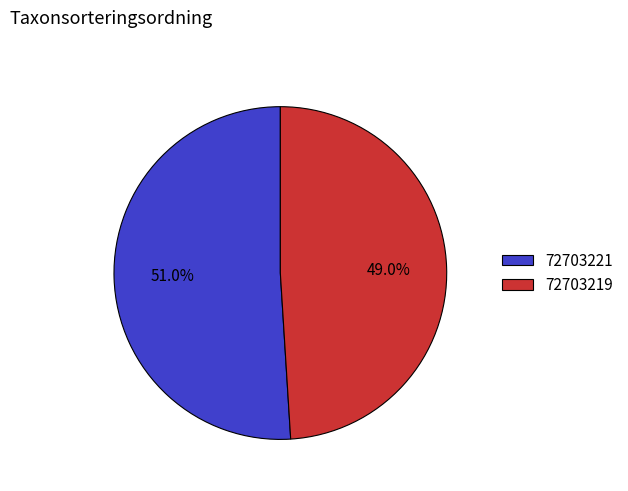

The 72703219 slice represents 36% of the pie. True or false?

False